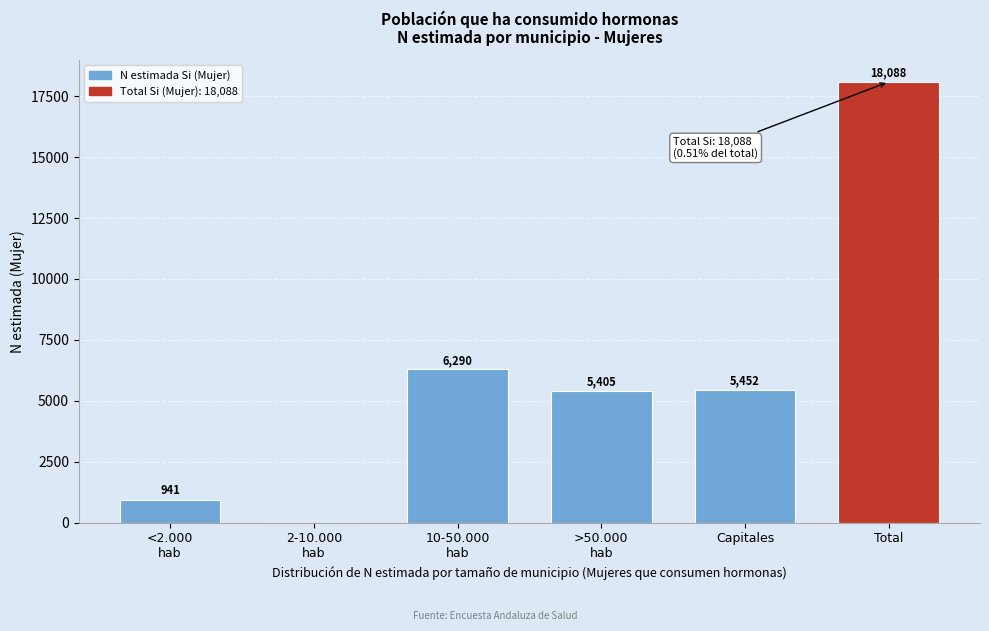

What is the sum of the values at Capitales and Total?

23540